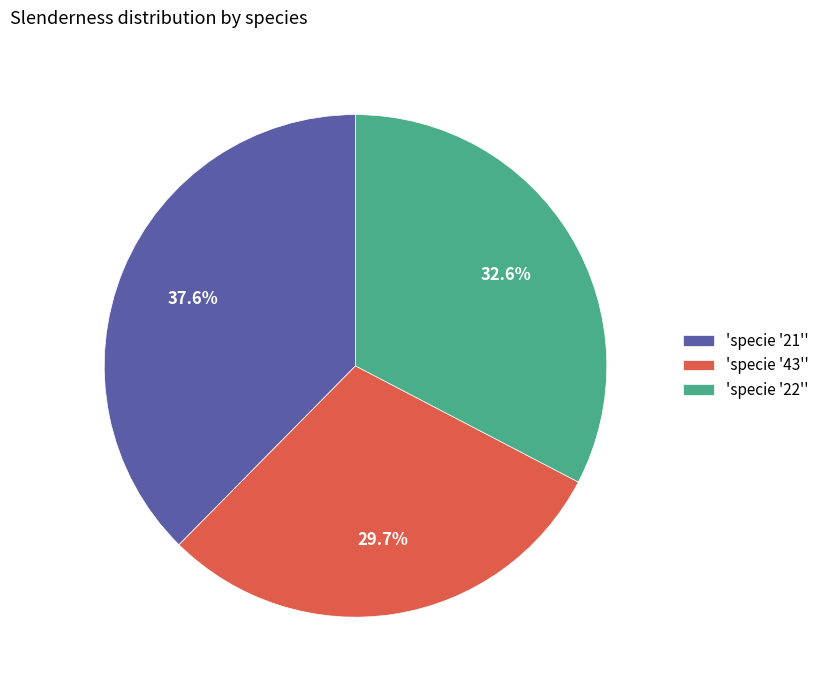

What is the smallest slice in the pie chart?

'specie '43''